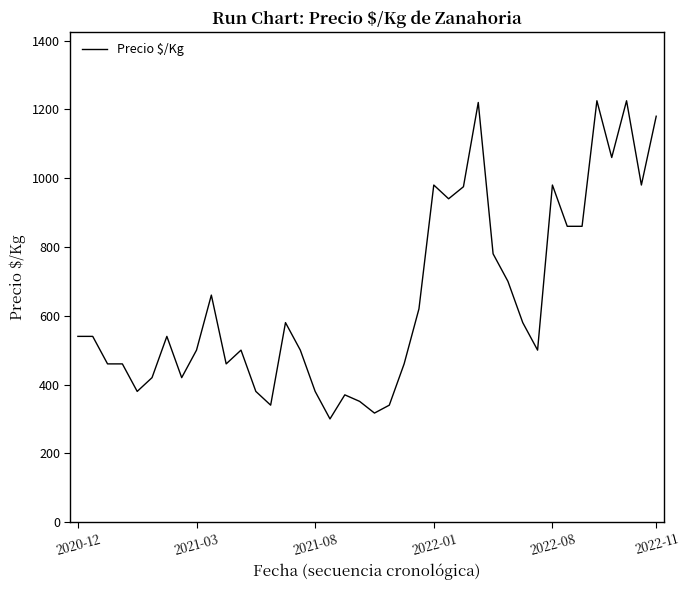

How many values are below 540?

19